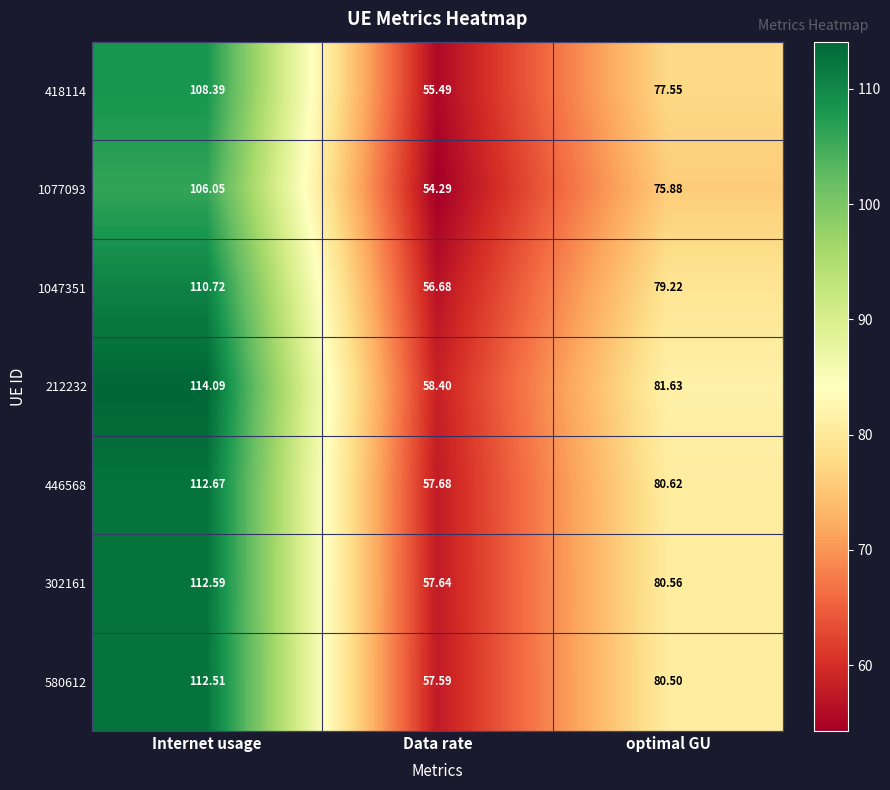

Rank the categories by 212232 value from highest to lowest.

Internet usage, optimal GU, Data rate